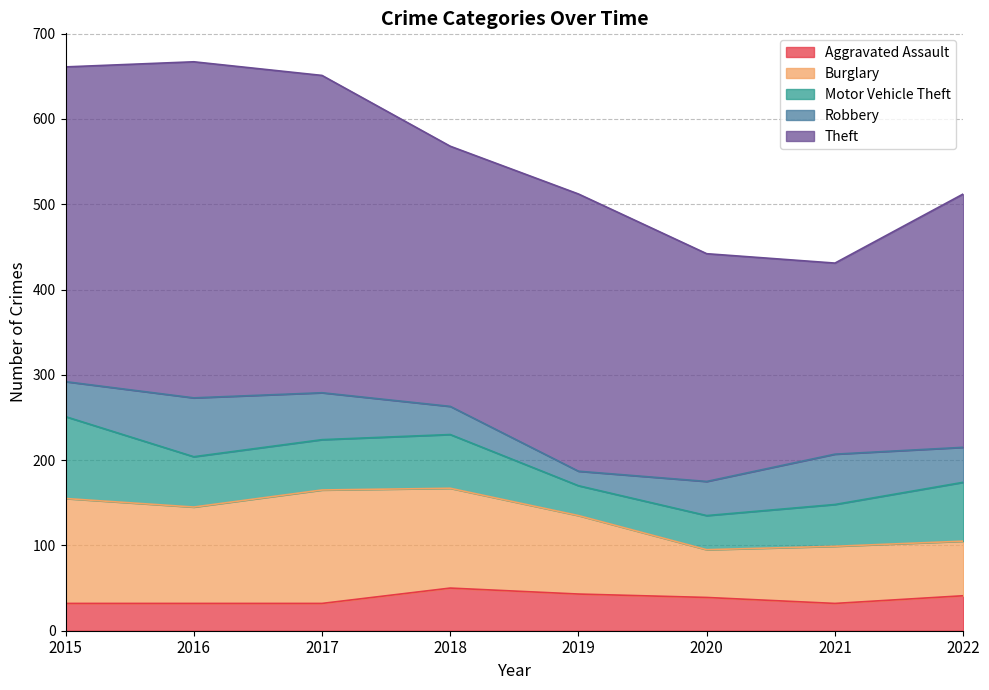

At which label does Theft first exceed 325?

2015